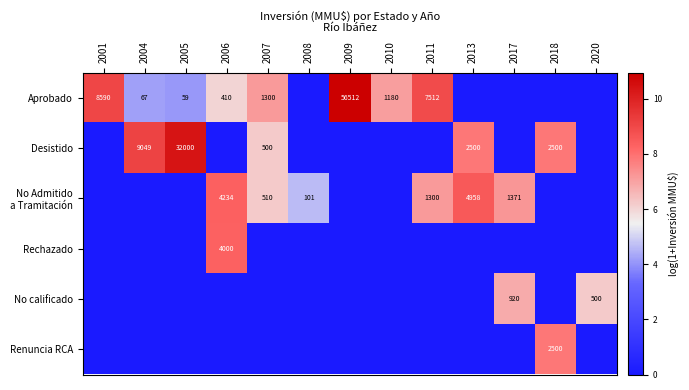

At how many categories does at least one series exceed 3?

13